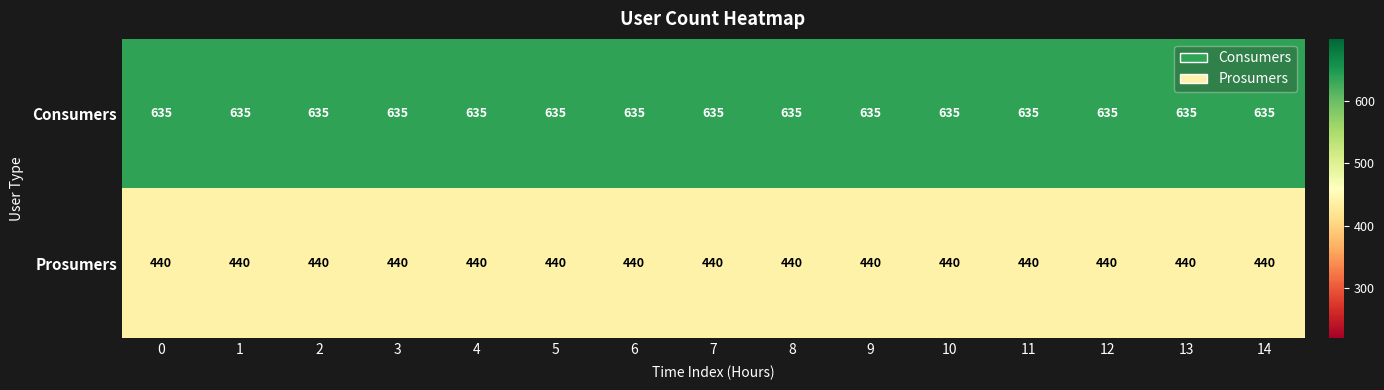

Rank the series by their average value, from lowest to highest.

Prosumers, Consumers